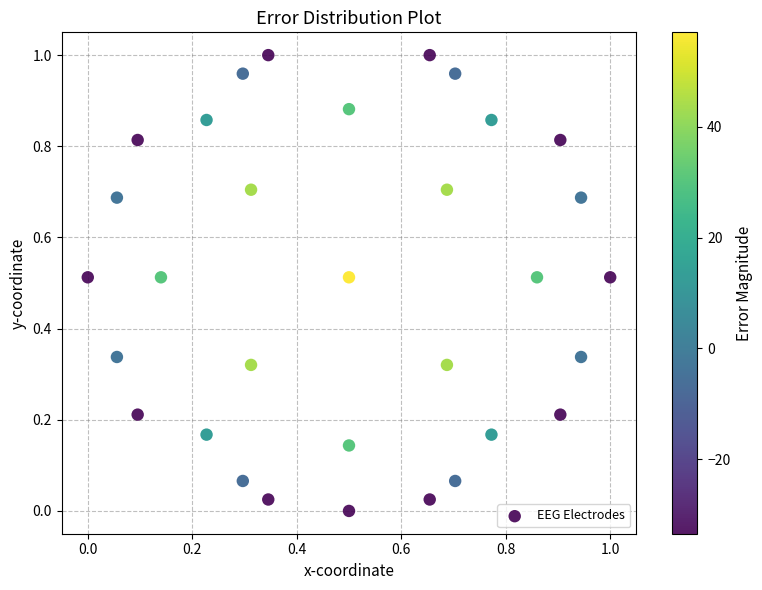

How many data points are displayed?

32